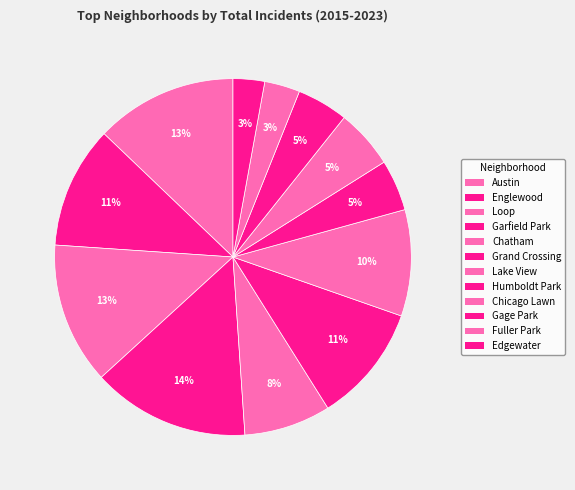

How many segments does this pie chart have?

12